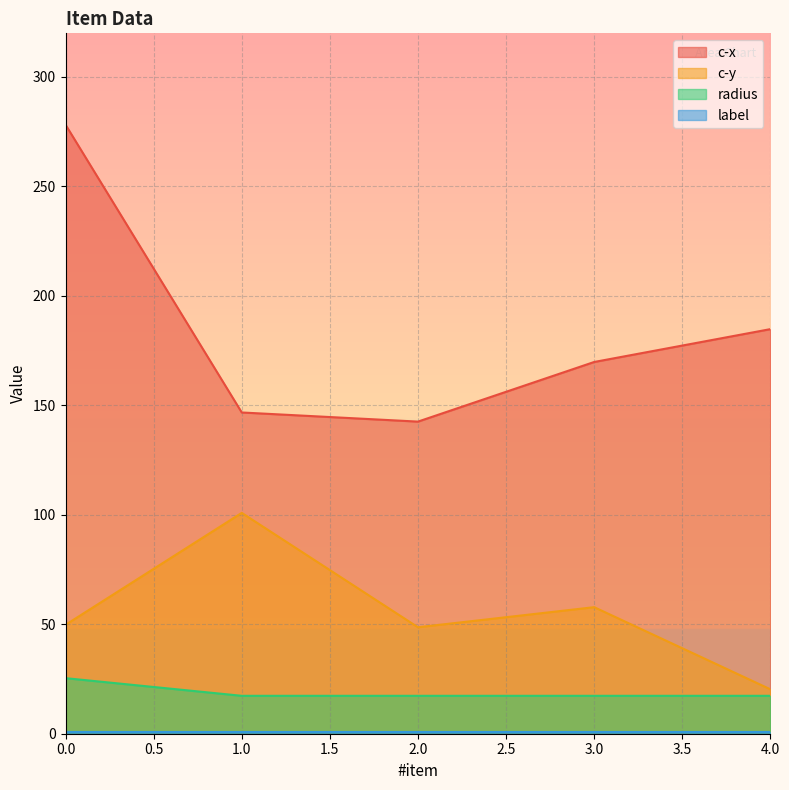

The value of c-y at 1 is 49.7. True or false?

False